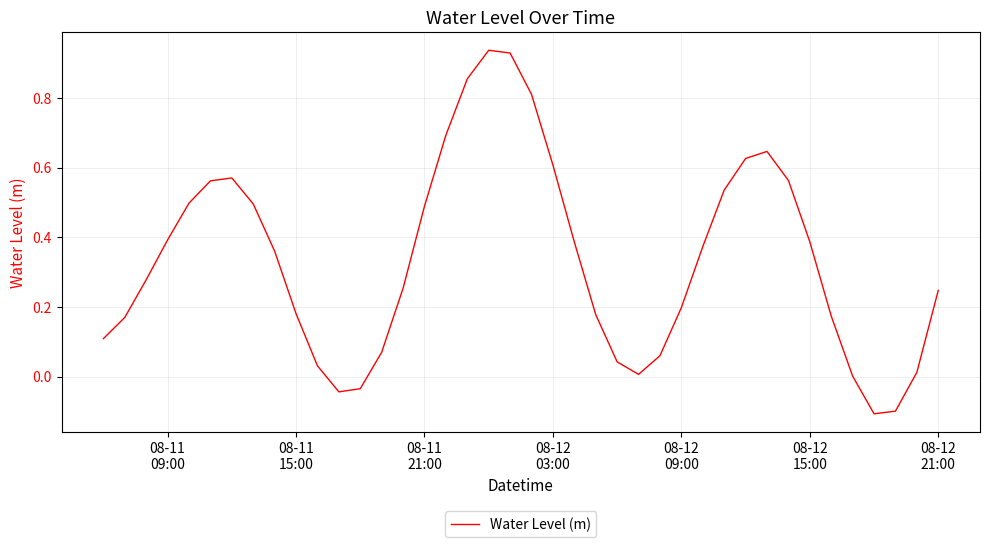

Reading left to right, transcribe all the data shown in this chart.

0.1	0.2	0.3	0.4	0.5	0.6	0.6	0.5	0.4	0.2	0.0	-0.0	-0.0	0.1	0.3	0.5	0.7	0.9	0.9	0.9	0.8	0.6	0.4	0.2	0.0	0.0	0.1	0.2	0.4	0.5	0.6	0.6	0.6	0.4	0.2	0.0	-0.1	-0.1	0.0	0.2